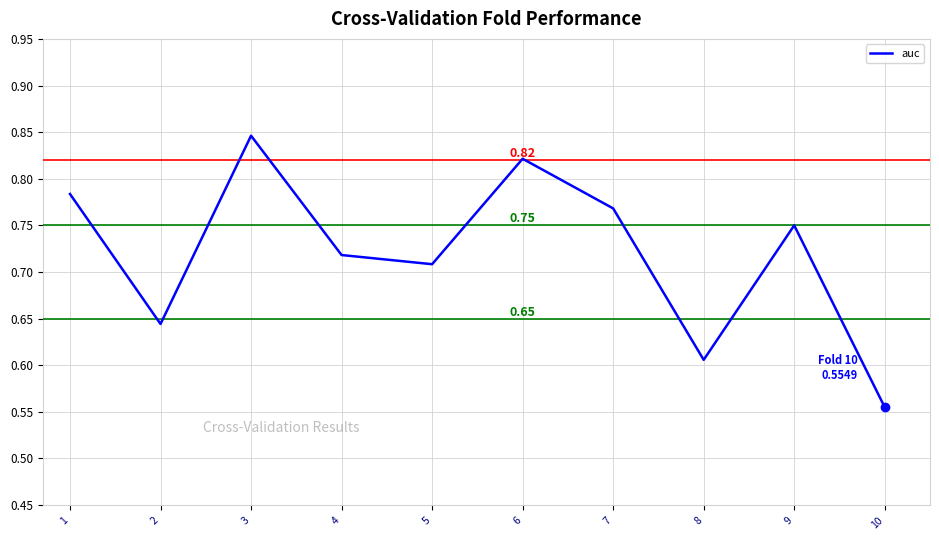

Which has a higher value, 7 or 5?

7